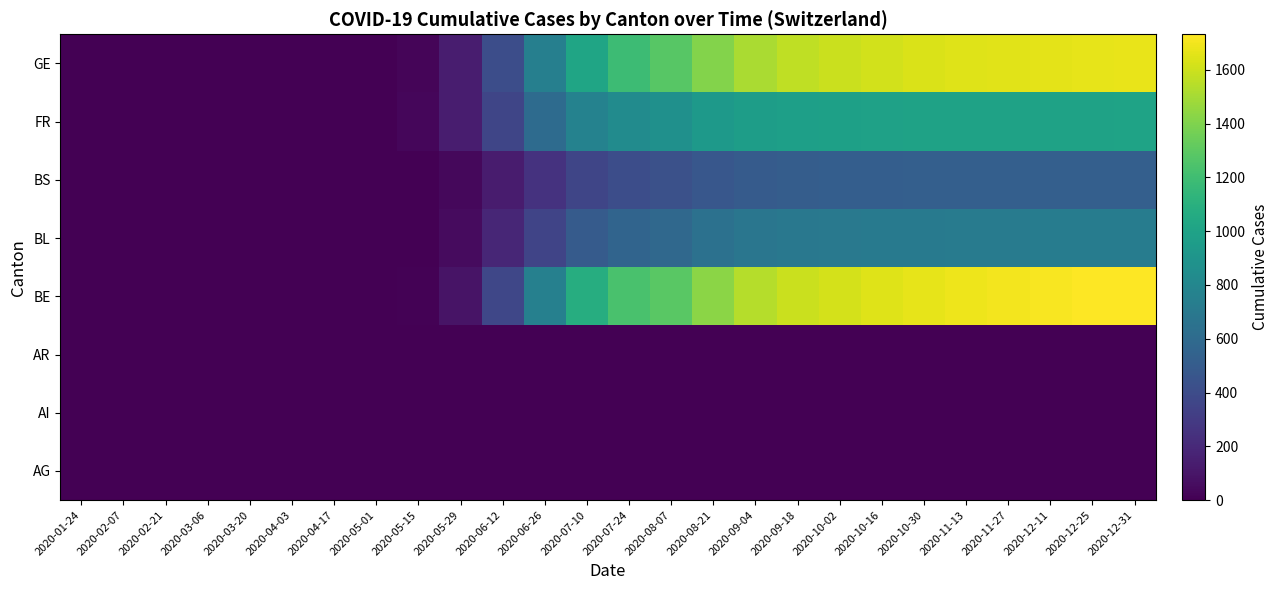

What is the greatest value displayed?

1732